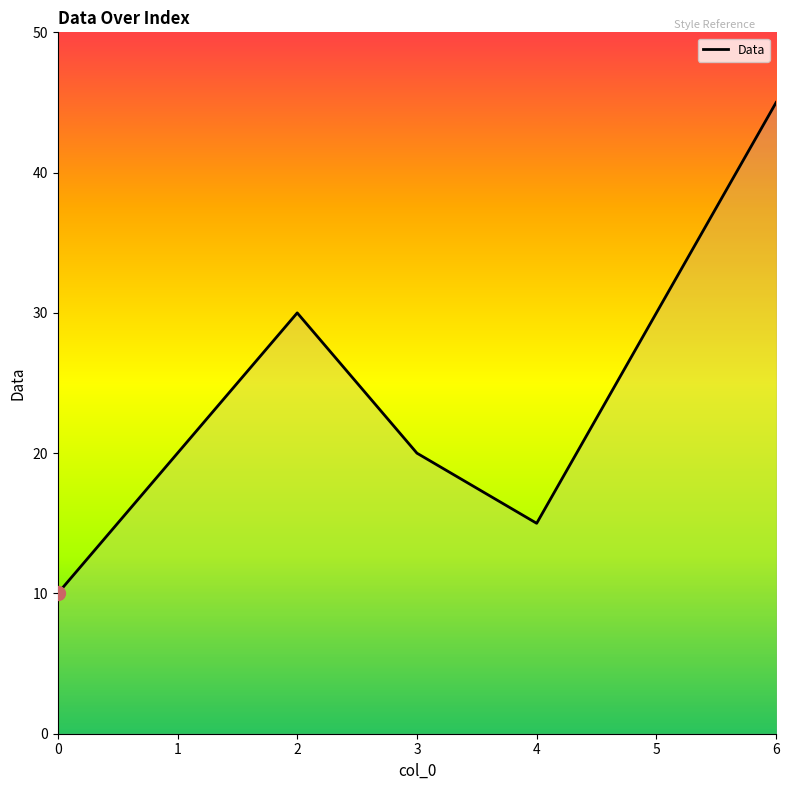

Reading left to right, list all the values displayed in this chart.

10	20	30	20	15	30	45